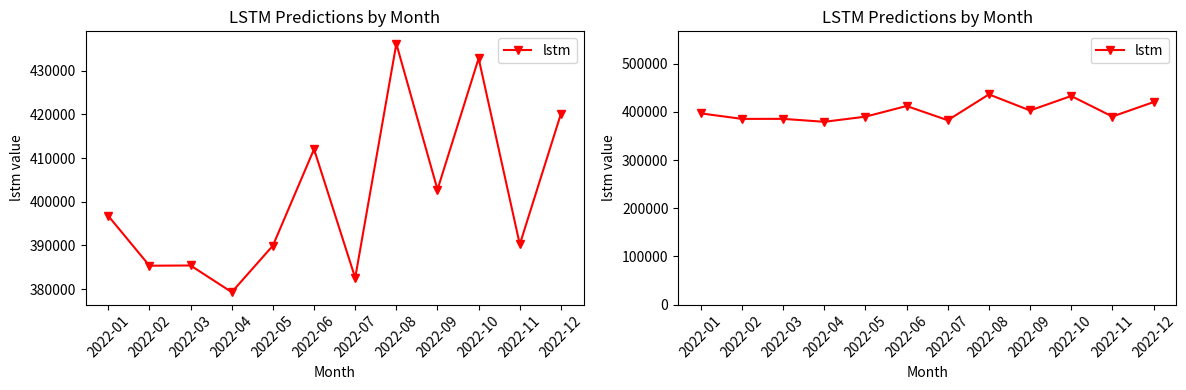

What is the difference between the second highest and second lowest values?

50287.2